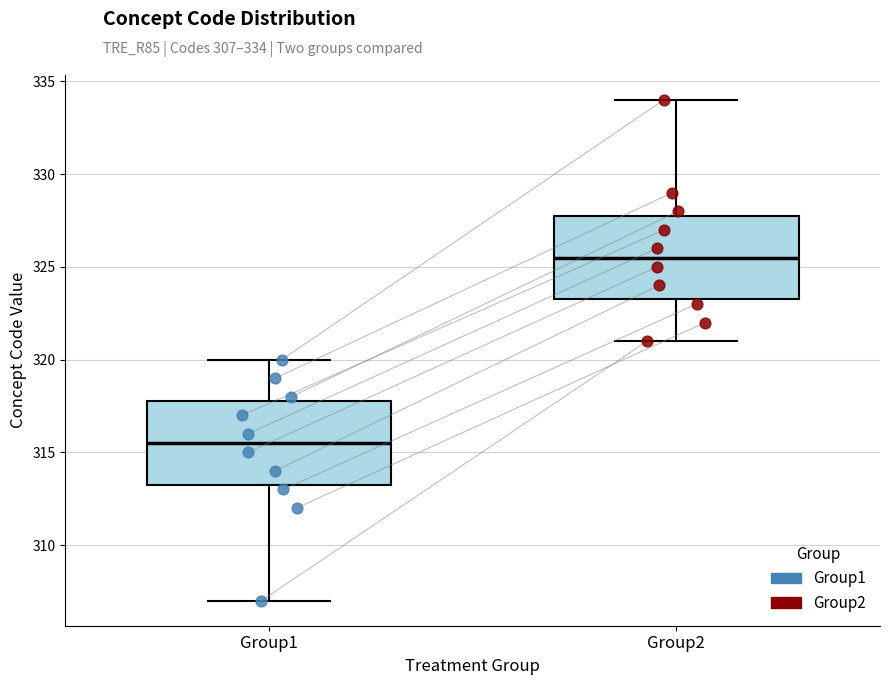

Reading left to right, read every box against the y-axis: the position of its median line, the range the box covers, and the ends of its whiskers. The values are not printed on the chart, so give them approximately, as read against the axis.

Group1: median 315.5, box 313.5 to 318.0, whiskers 307.0 to 320.0
Group2: median 325.5, box 323.5 to 328.0, whiskers 321.0 to 334.0